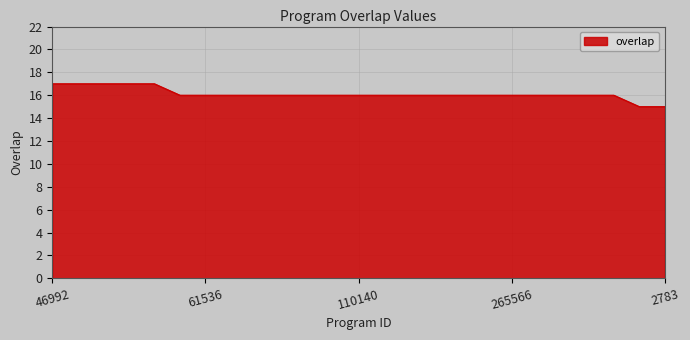

What is the greatest value displayed?

17